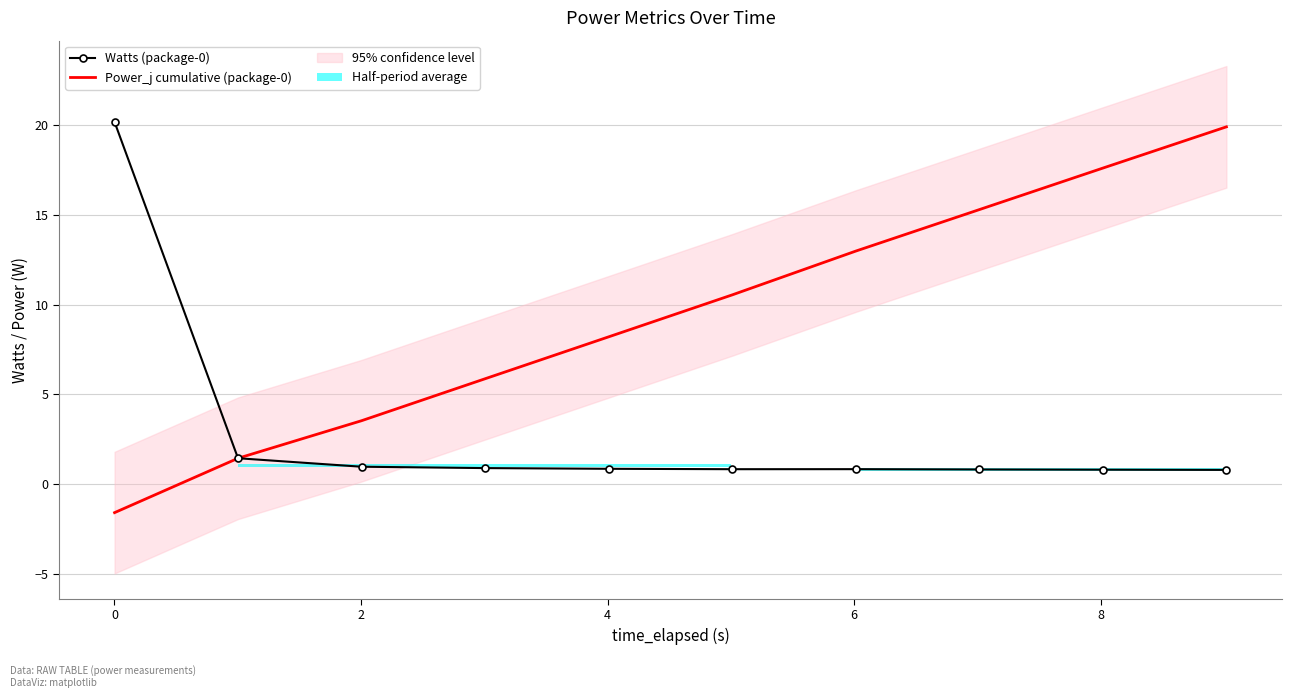

Which series has the largest total across all categories?

Power_j cumulative (package-0)